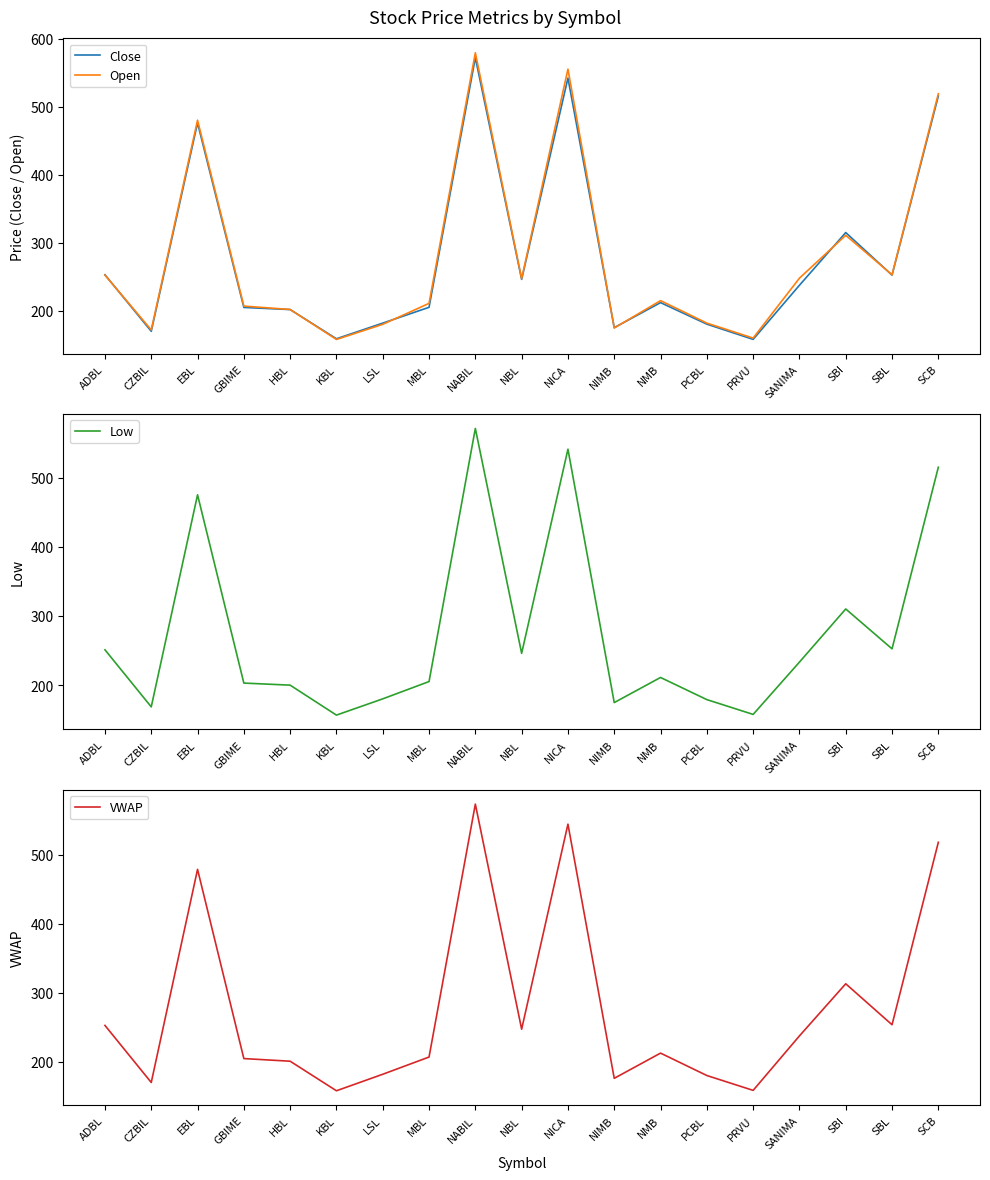

At how many categories does at least one series exceed 511?

3